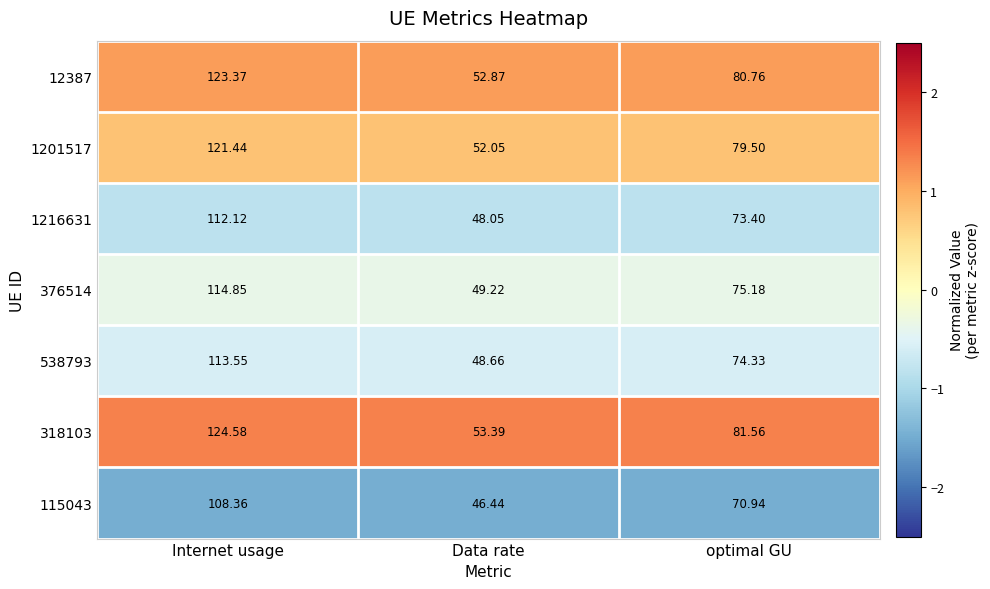

Where does the 115043 series first go above 70?

Internet usage